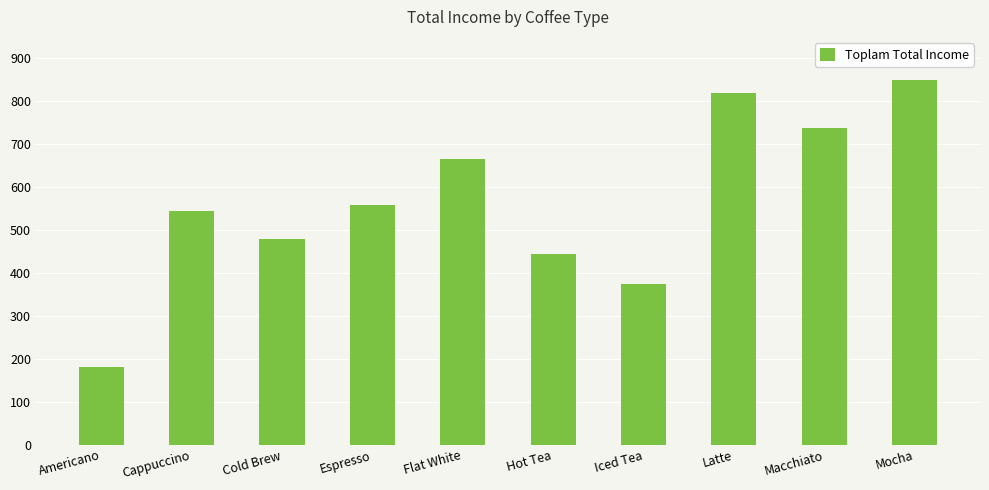

Is it true that the value at Espresso is 558.0?

True